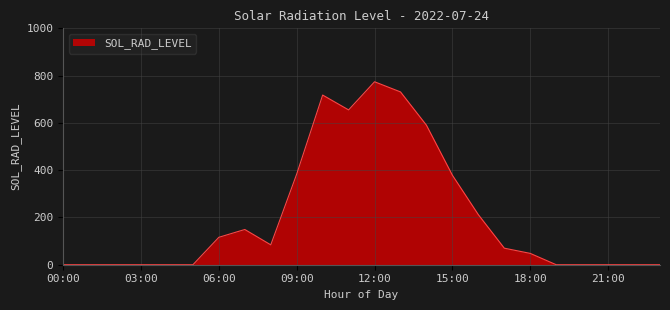

How many series are shown in this chart?

1